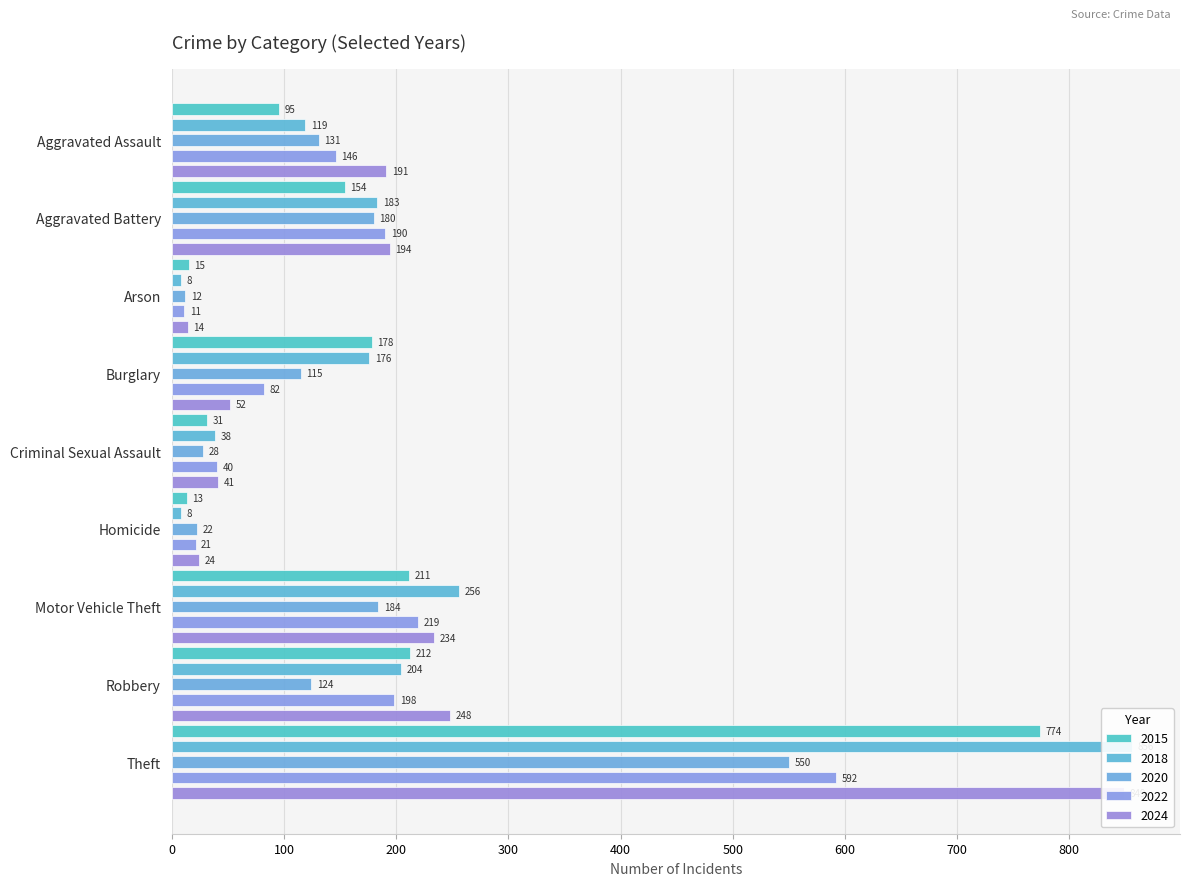

What is the greatest value displayed?

856